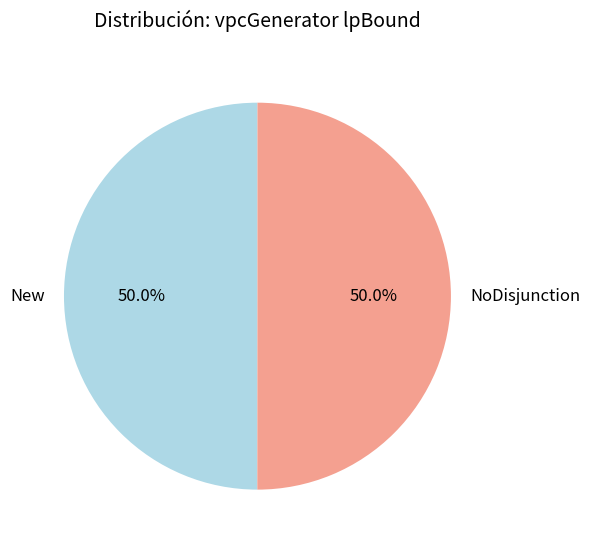

What is the ratio of the value at New to the value at NoDisjunction?

1.0